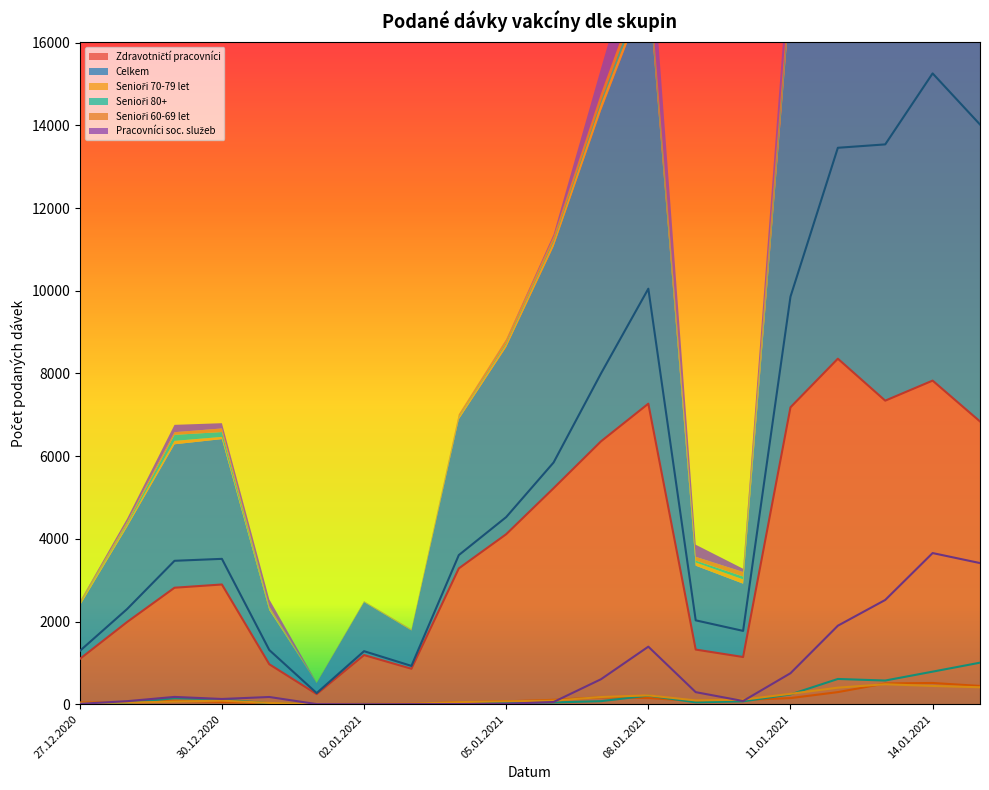

At which label is Senioři 60-69 let closest to 243?

11.01.2021